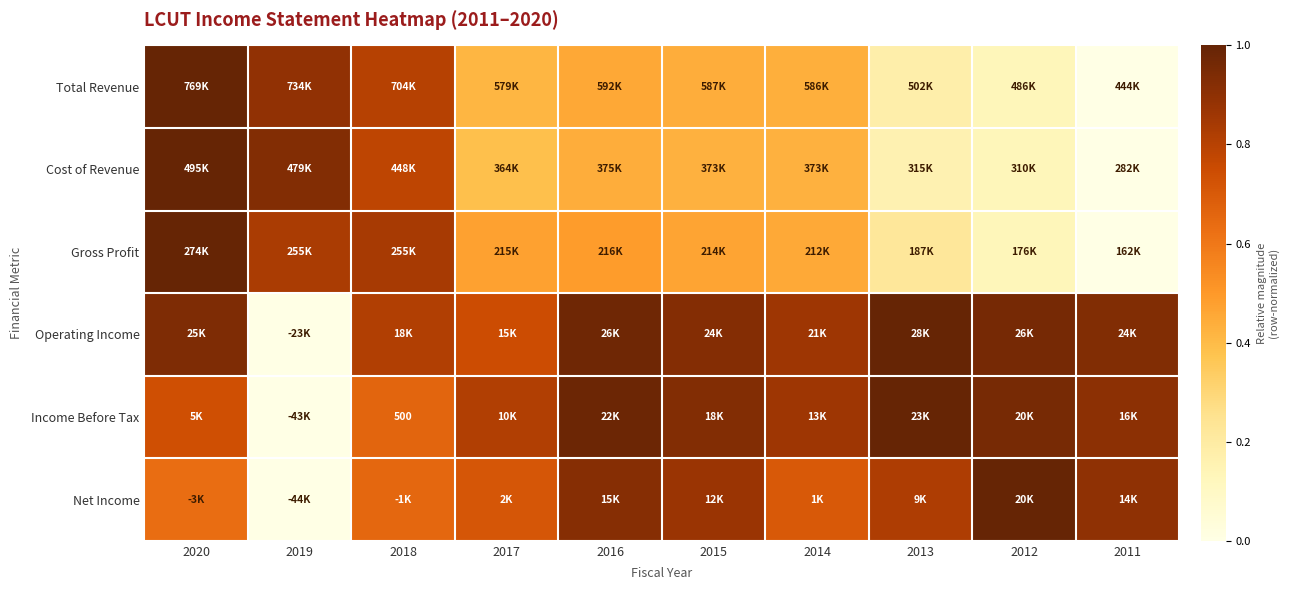

Is the value of Income Before Tax at 2015 greater than the value of Total Revenue at 2020?

No